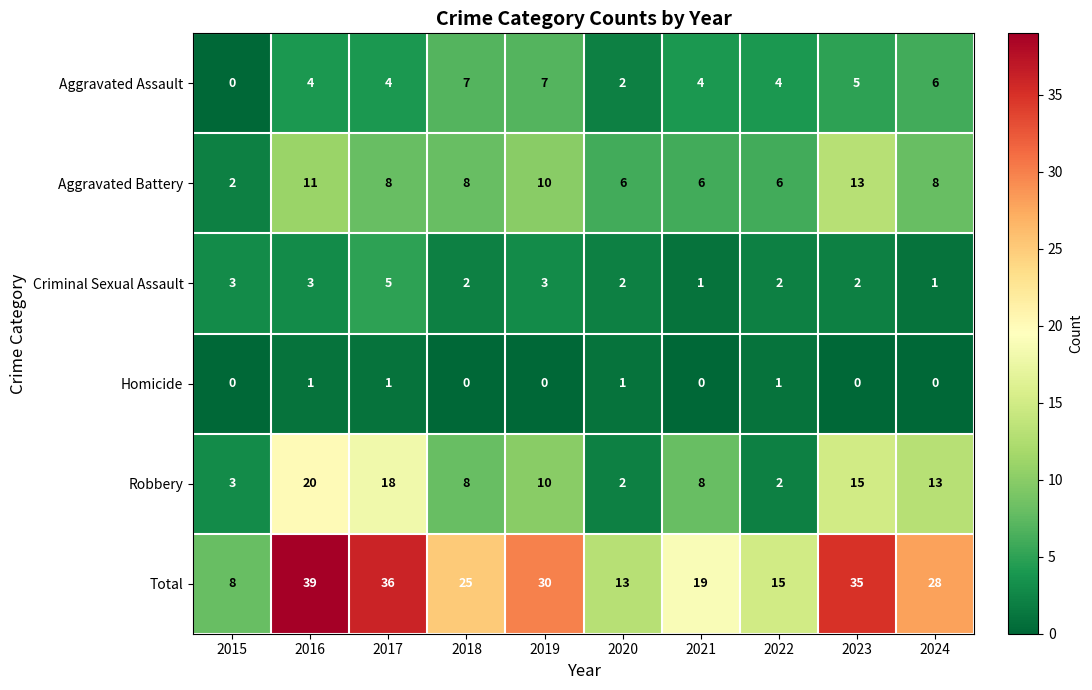

What is the sum of all Robbery values?

99